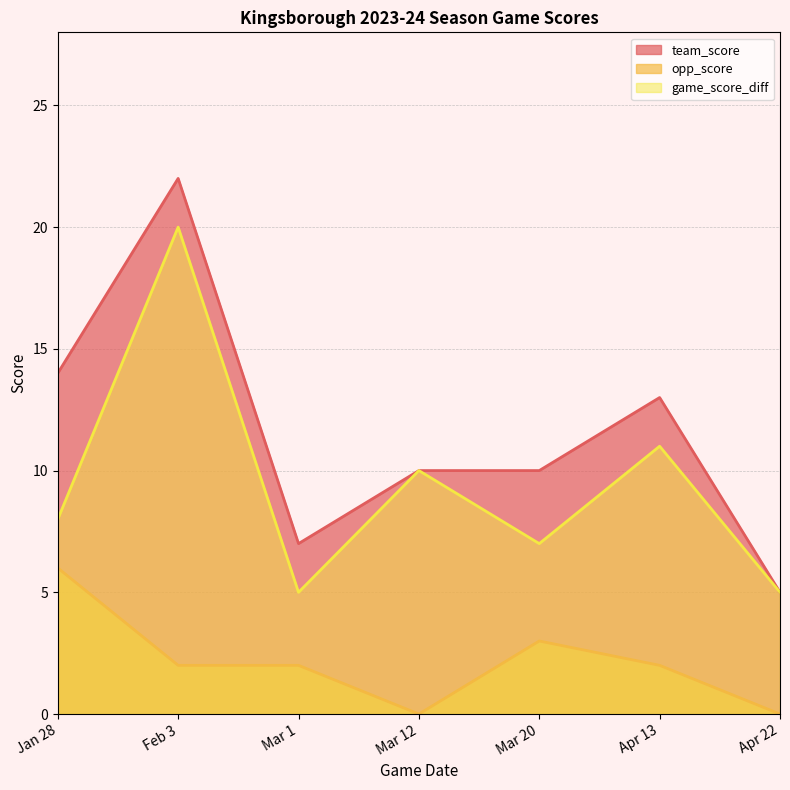

What is the sum of the opp_score values at Apr 13 and Apr 22?

2